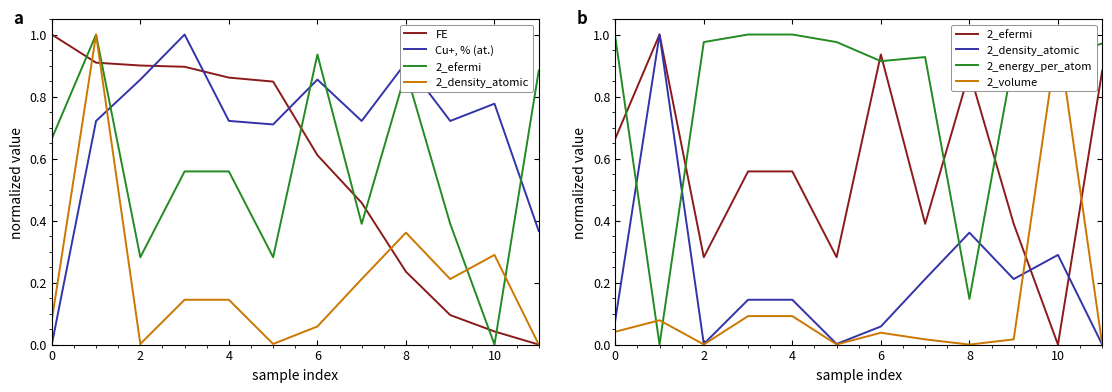

After their last crossing, which series has the higher values: 2_efermi or 2_density_atomic?

2_efermi